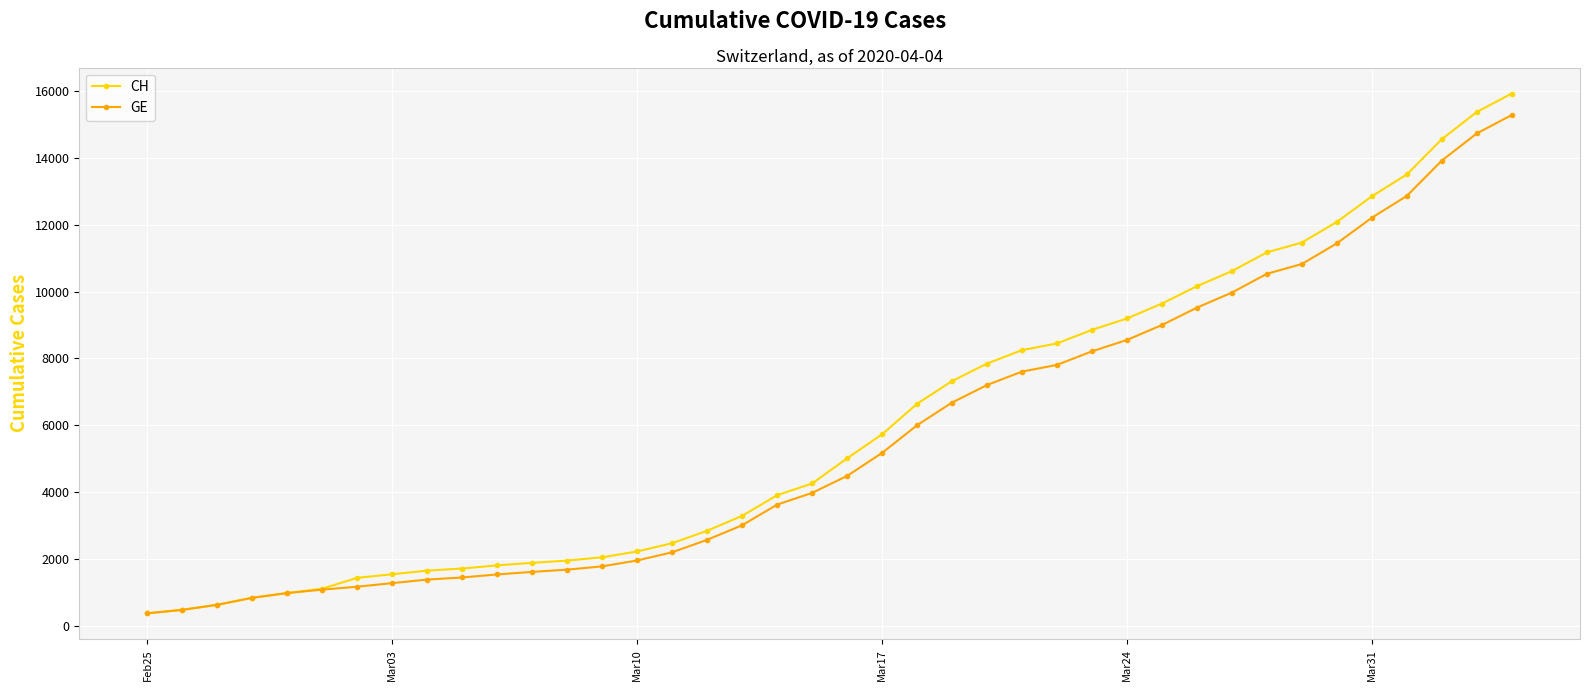

What is the value of the CH point at the 5th from the left?

981